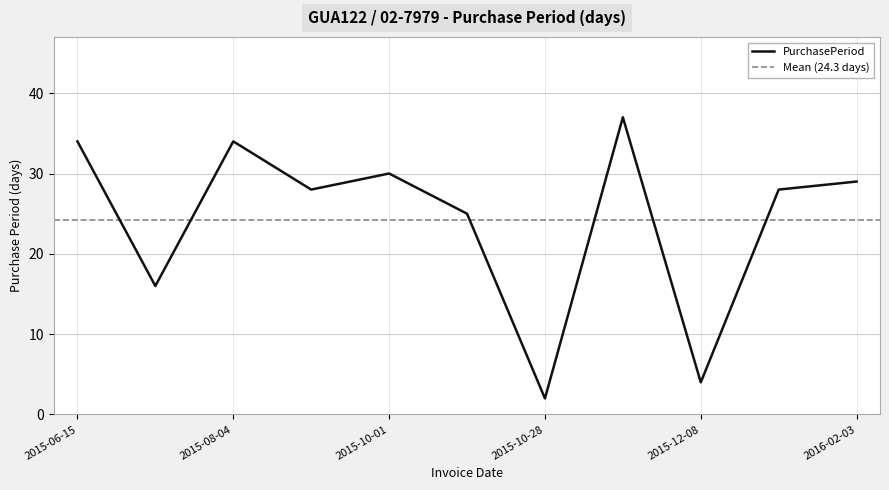

True or false: the data has more than 0 interior local peaks.

True